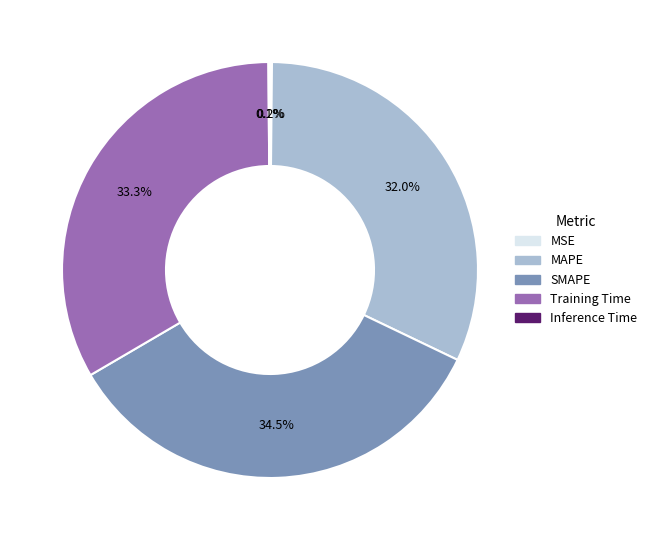

Between SMAPE and Training Time, which is larger?

SMAPE